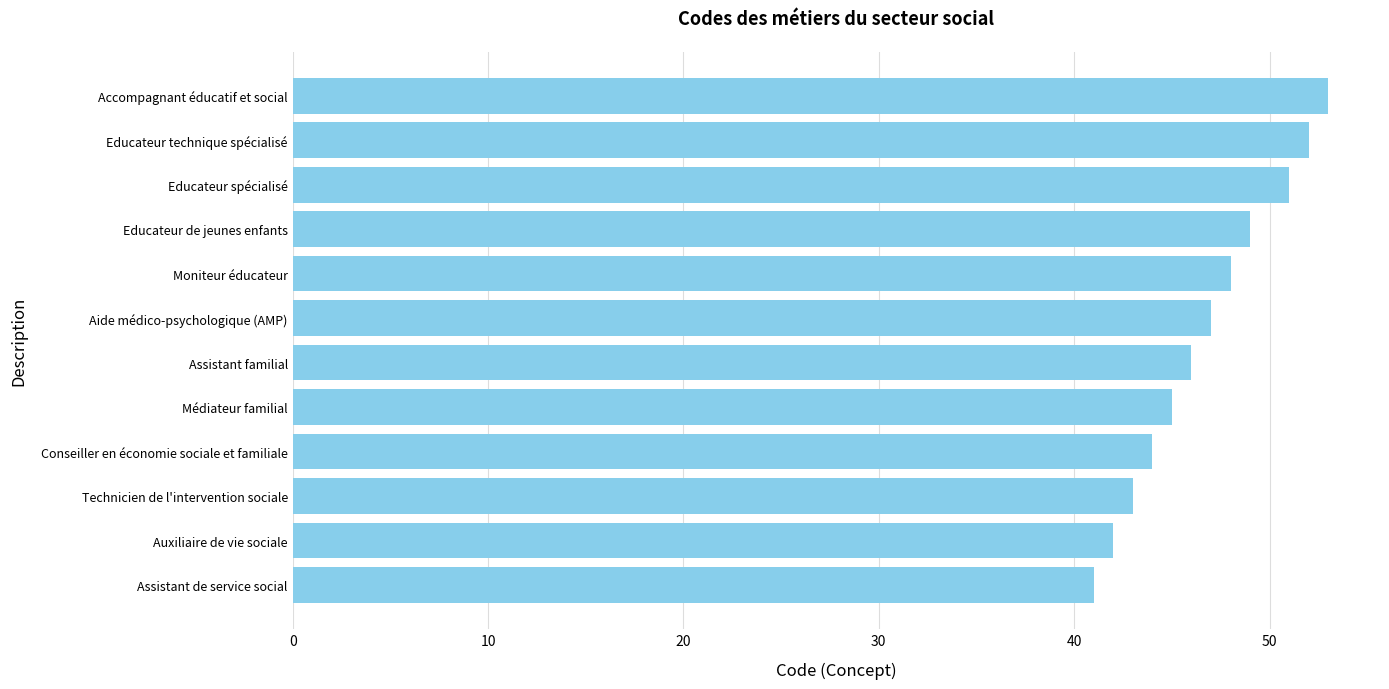

Reading top to bottom, list all the values displayed in this chart.

53	52	51	49	48	47	46	45	44	43	42	41